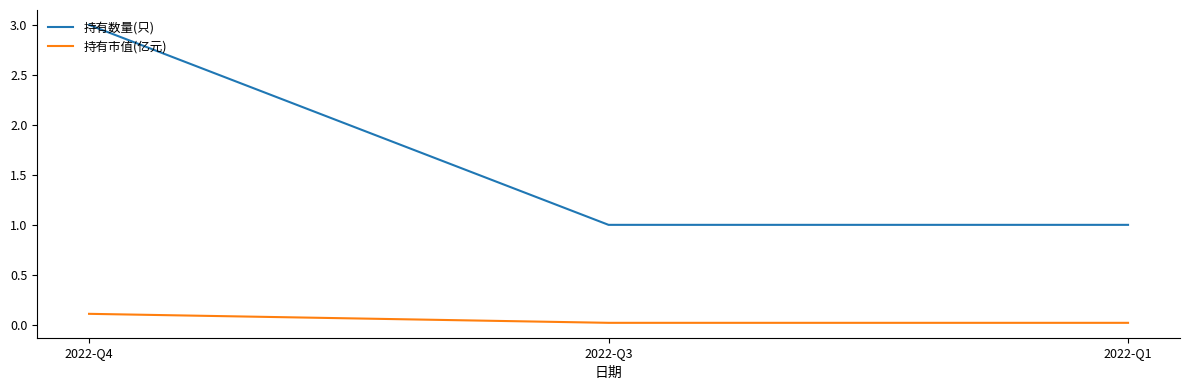

At 2022-Q1, list the series in order from smallest to largest.

持有市值(亿元), 持有数量(只)